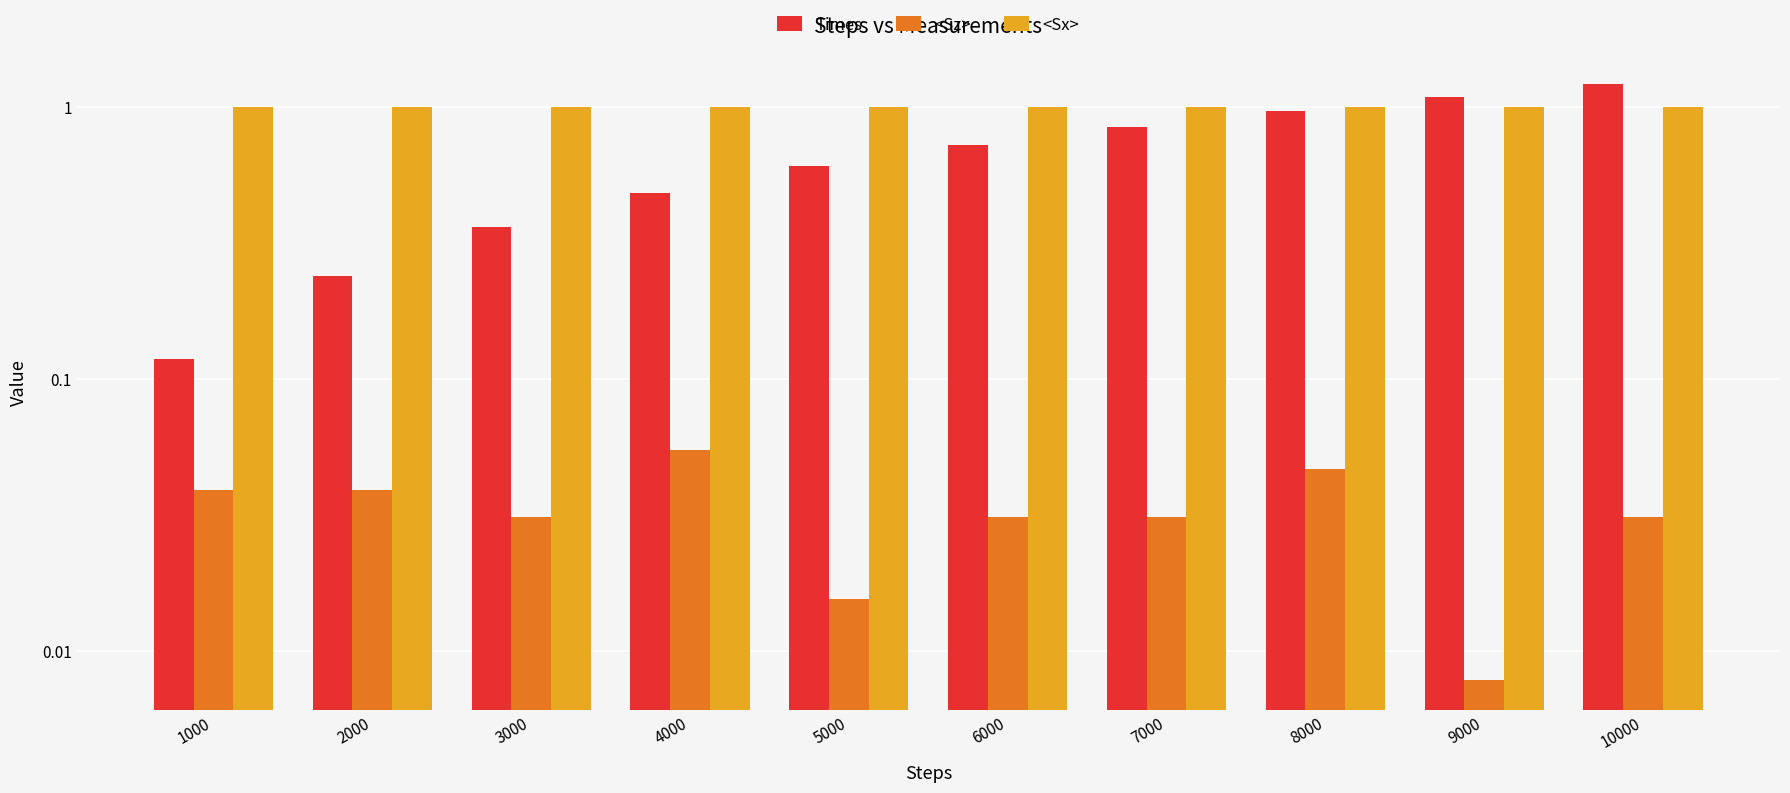

At which category is the sum across all series the highest?

10000